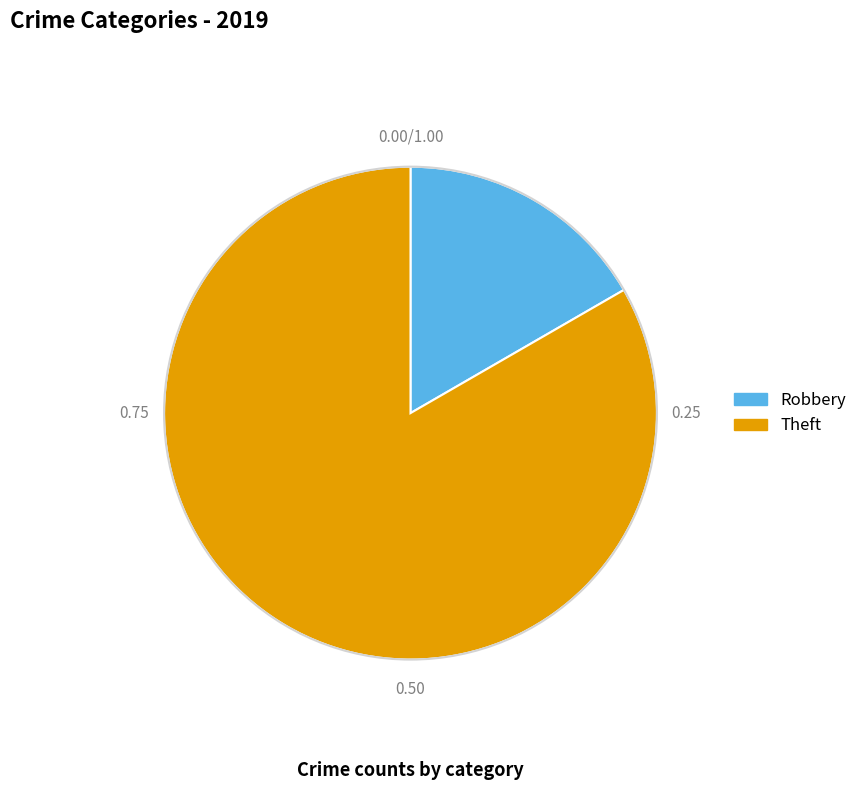

Is there a majority slice in this chart?

Yes